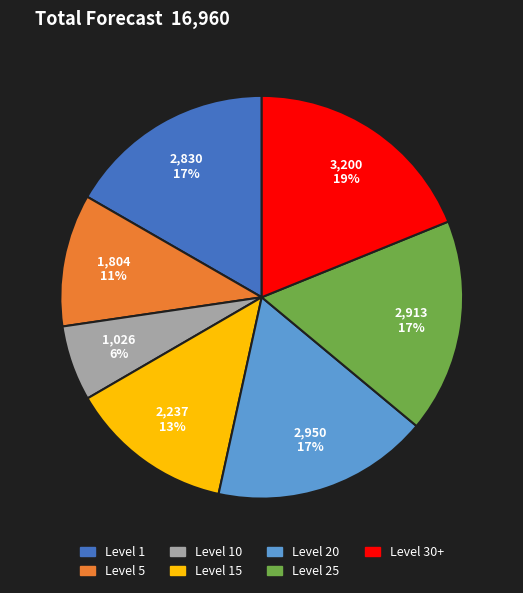

To the nearest percent, what is the difference between the largest and smallest slice percentages?

13%